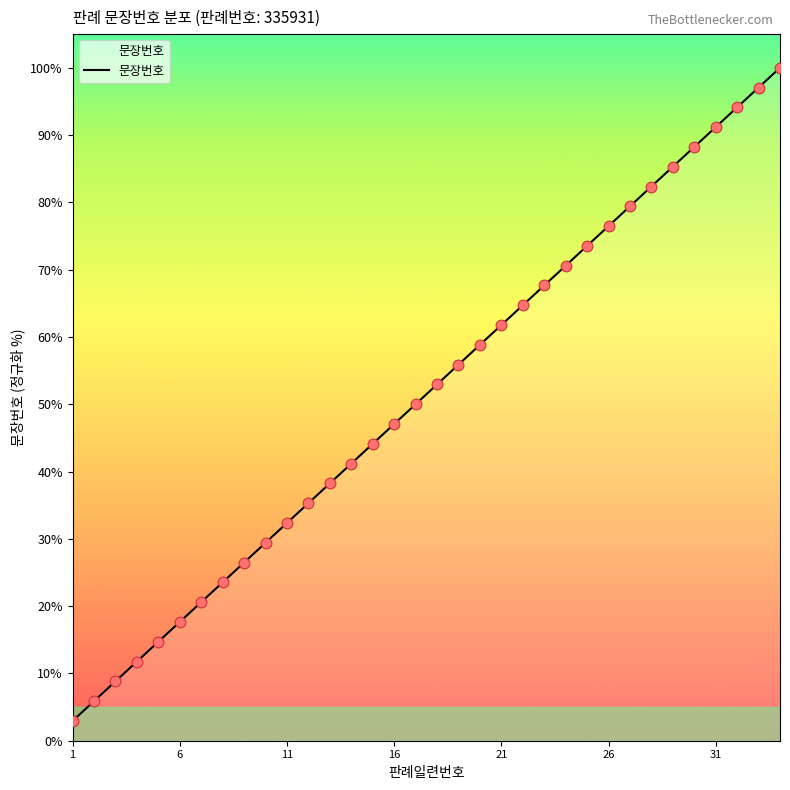

What is the difference between the maximum and minimum values?

97.1